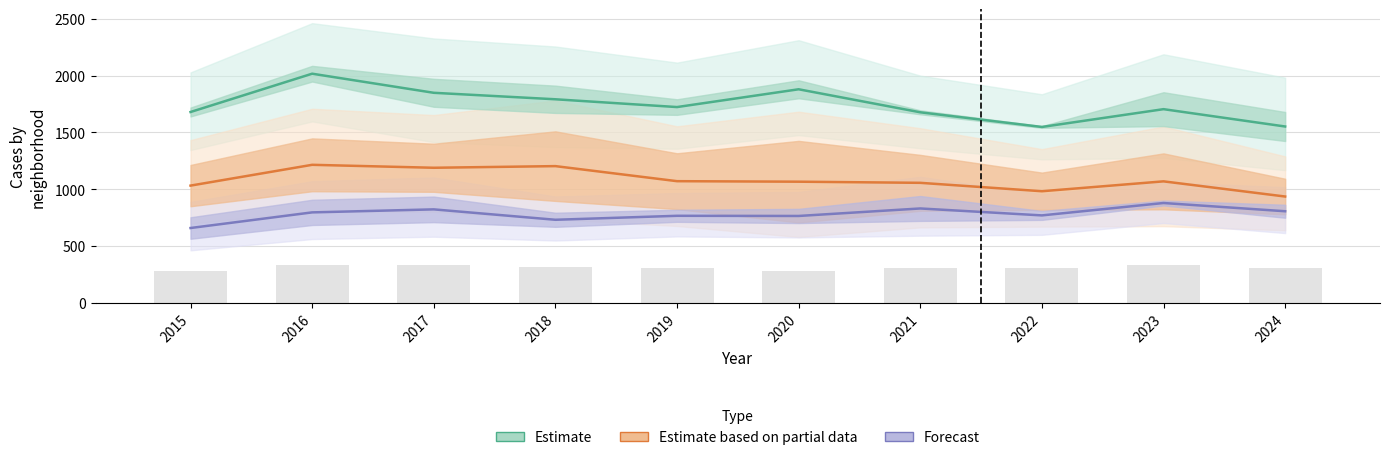

List the labels in order of Estimate based on partial data value, smallest first.

2024, 2022, 2015, 2021, 2020, 2023, 2019, 2017, 2018, 2016